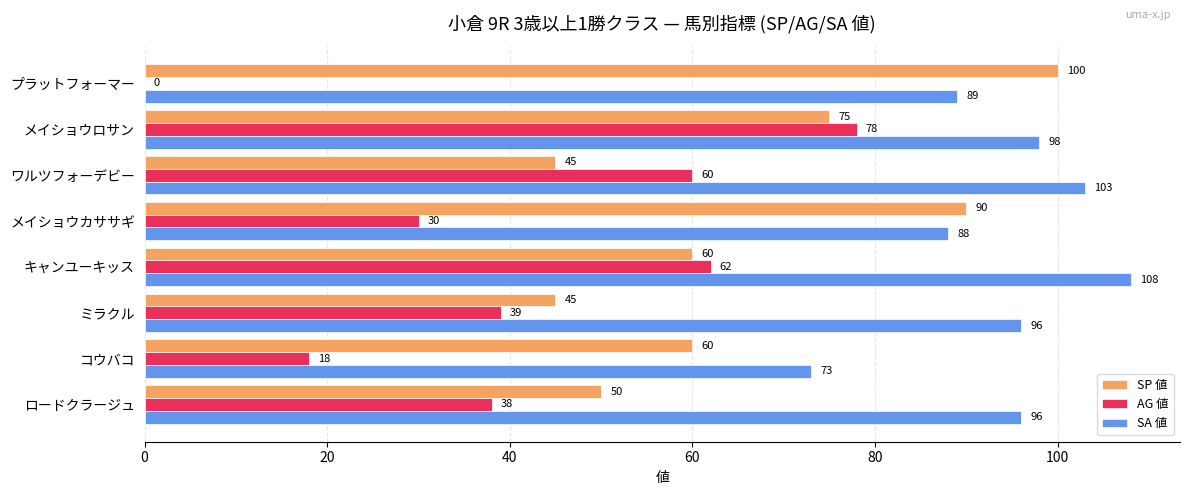

The AG 値 series shows 36 at ワルツフォーデビー. True or false?

False